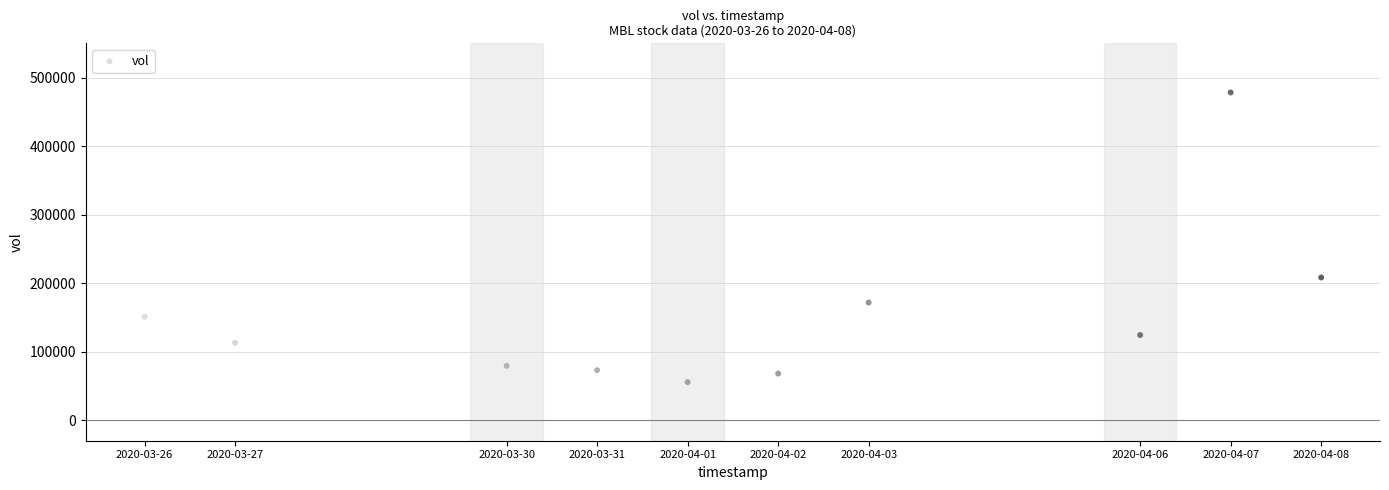

What is the range of X values (max minus min)?

1123200